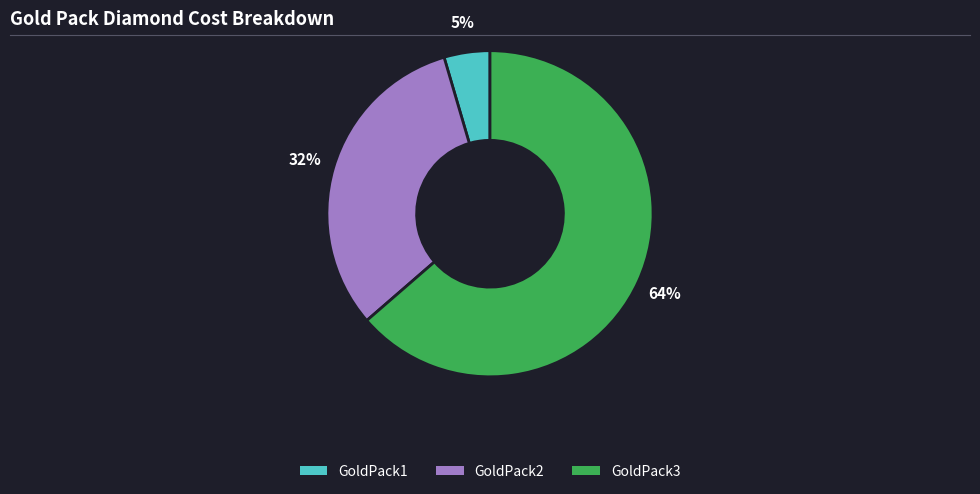

Count the number of slices in the pie.

3